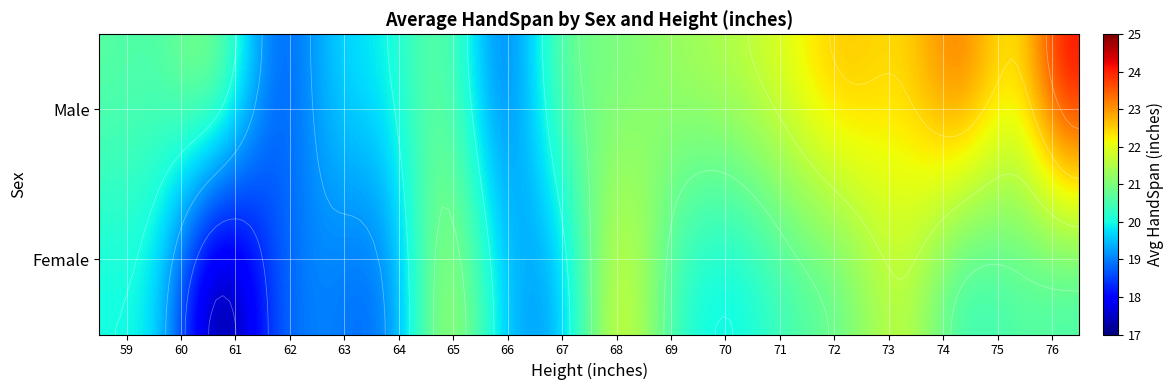

Is the value of Female at 70 greater than the value of Male at 62?

Yes